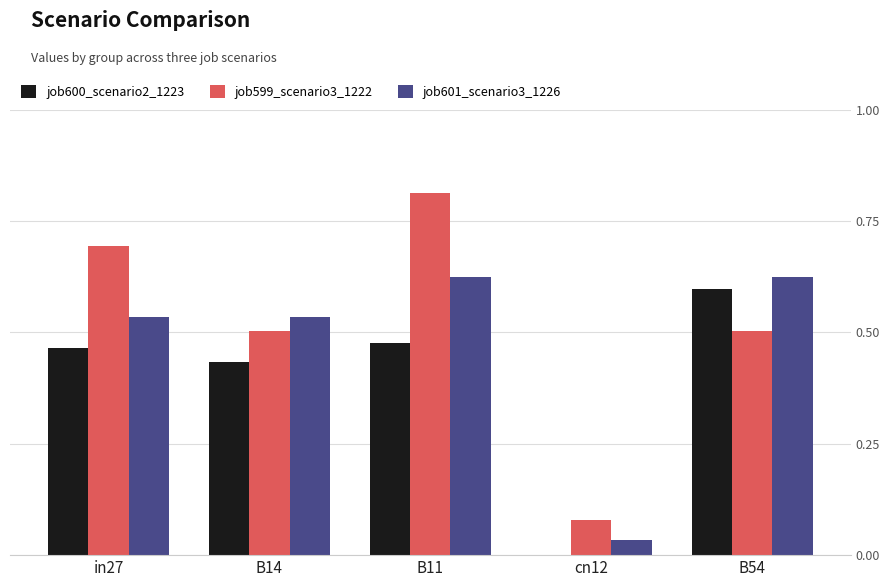

What is the total value across all series at B11?

1.9